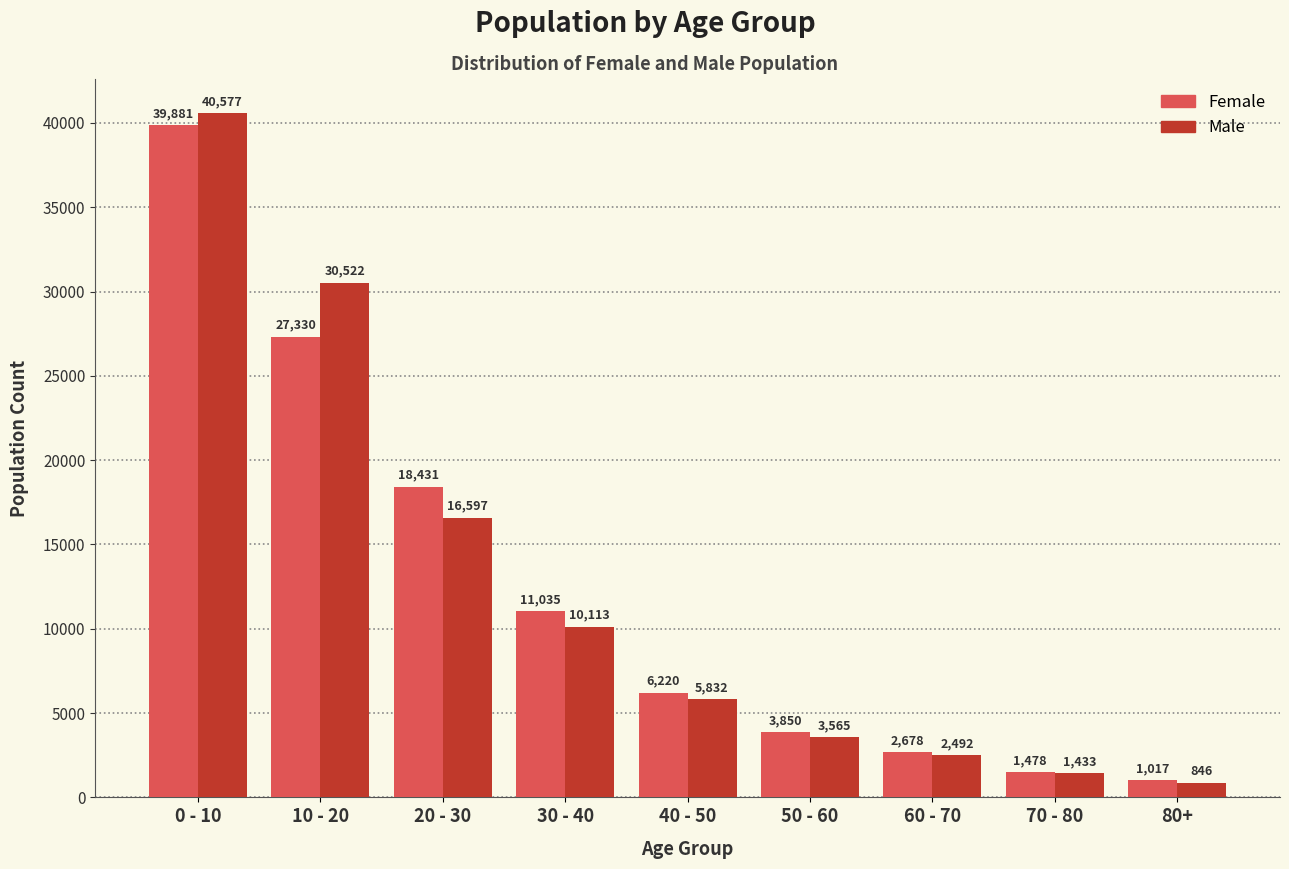

What position from the right is 30 - 40?

6